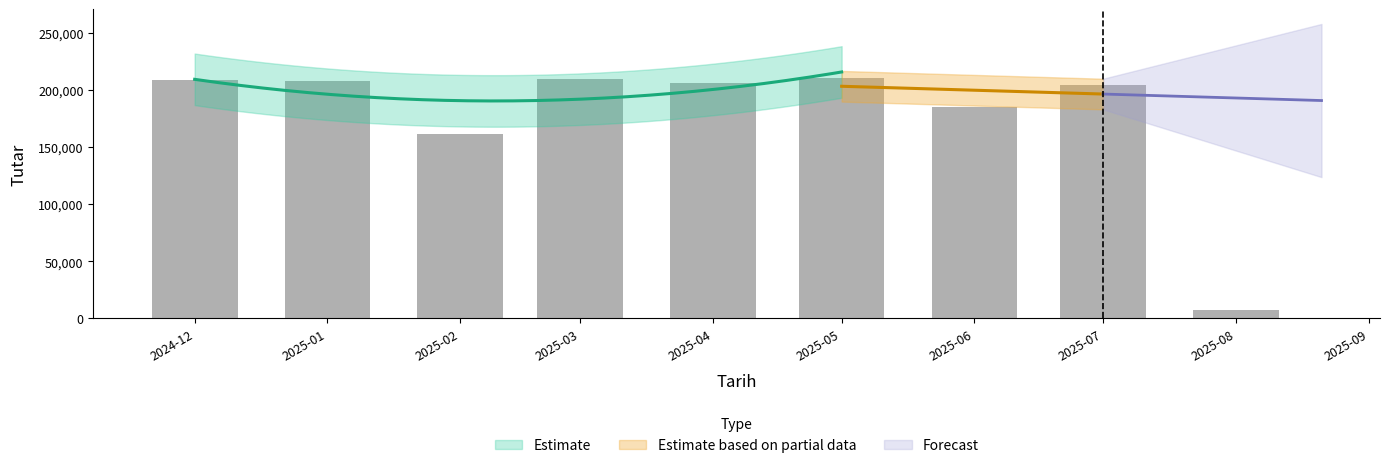

What is the label of the 1st bar from the left?

2024-12